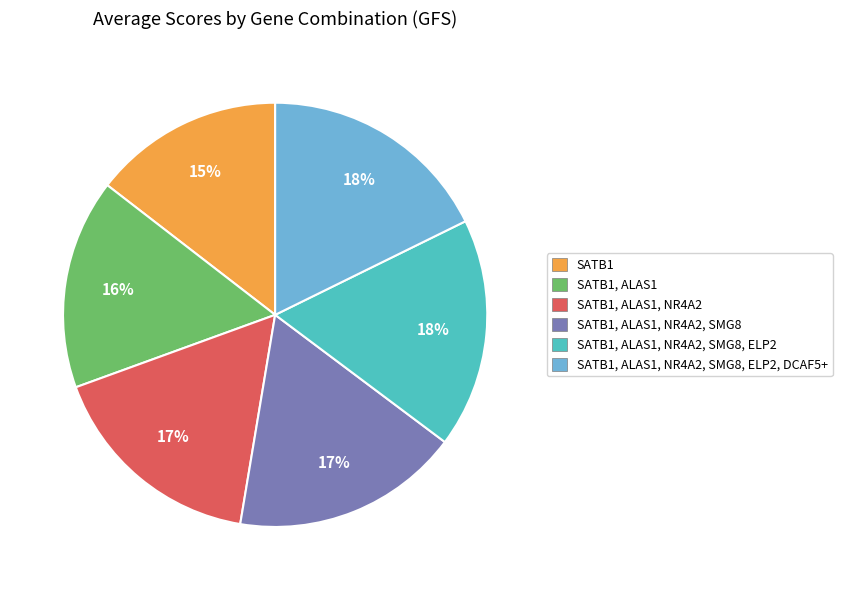

Between SATB1, ALAS1 and SATB1, ALAS1, NR4A2, SMG8, which is larger?

SATB1, ALAS1, NR4A2, SMG8